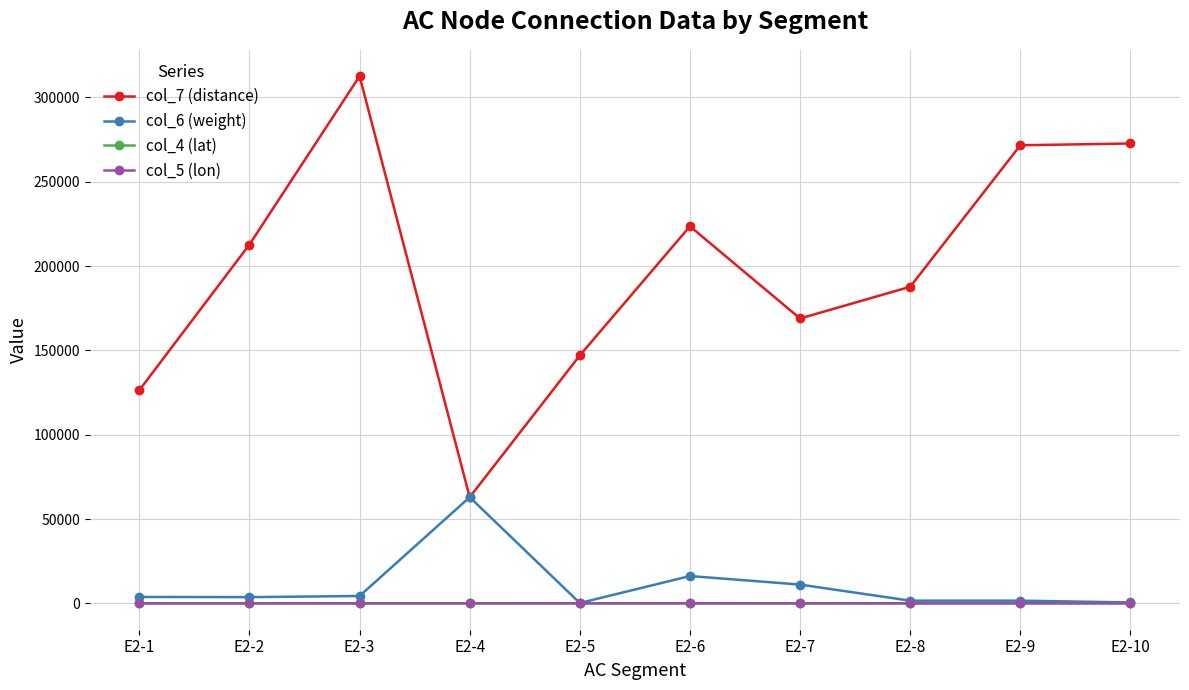

Which series ends up on top after the final intersection of col_4 (lat) and col_5 (lon)?

col_4 (lat)